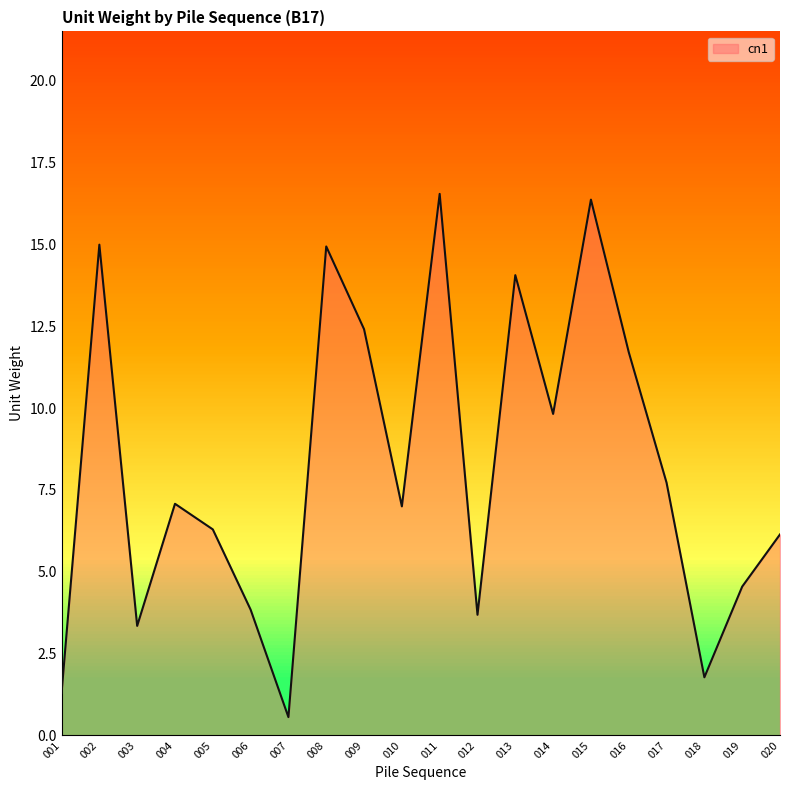

True or false: the data shows 3.7 at 012.

True